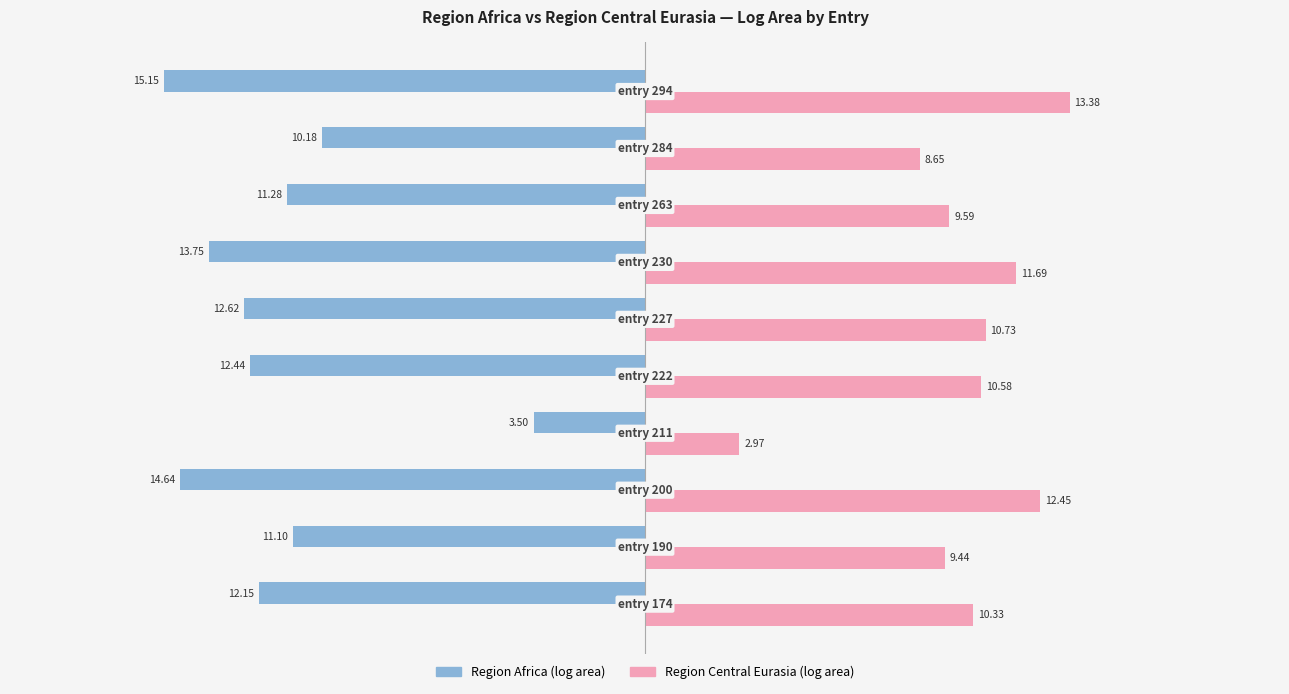

How many distinct data groups are displayed?

2